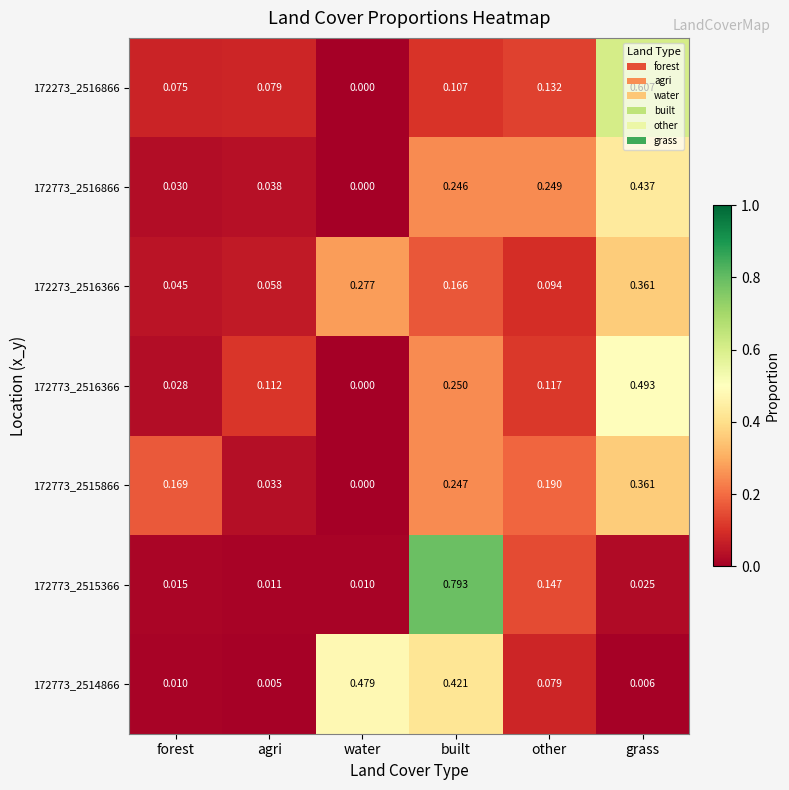

Which category has the lowest value in the 172773_2516366 series?

water